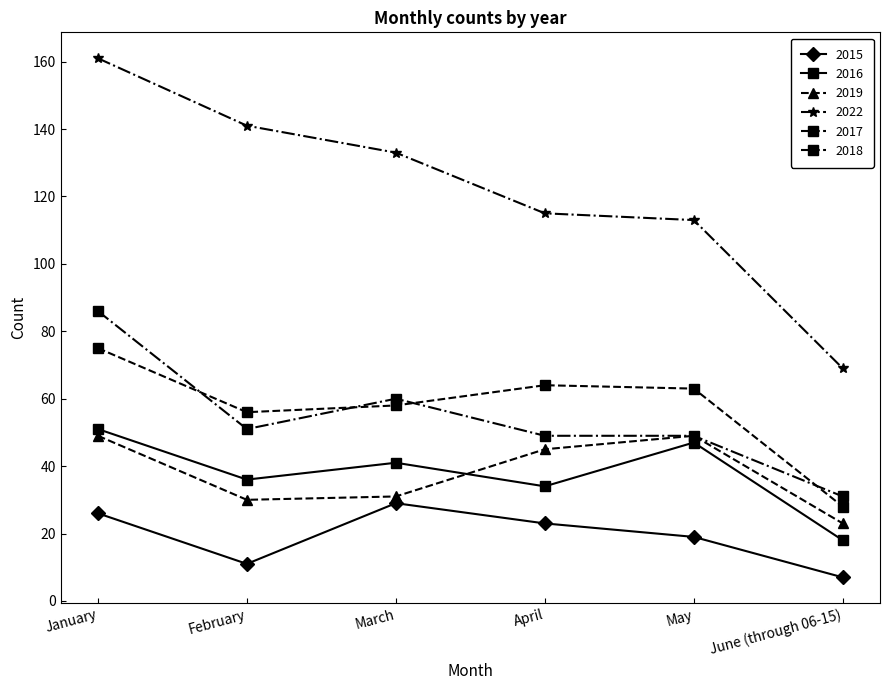

Where is the first local maximum for 2016?

March